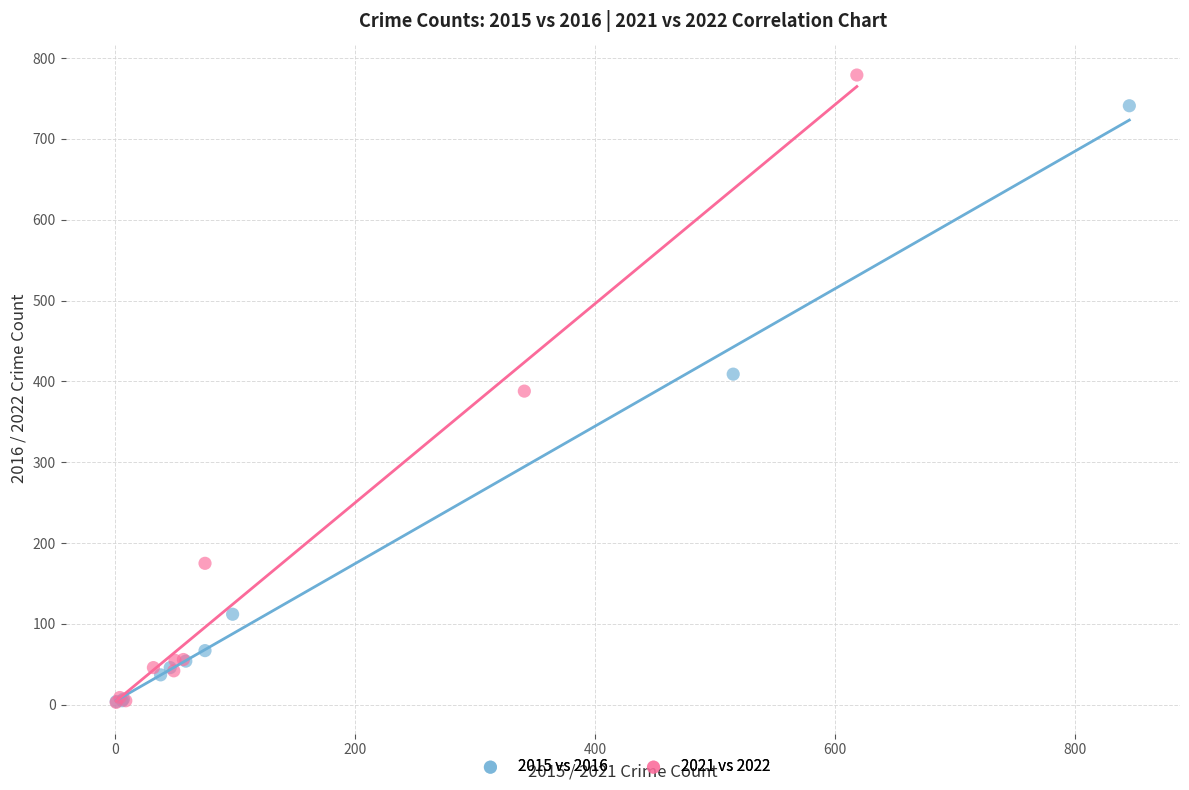

Which series reaches the maximum Y coordinate?

2021 vs 2022